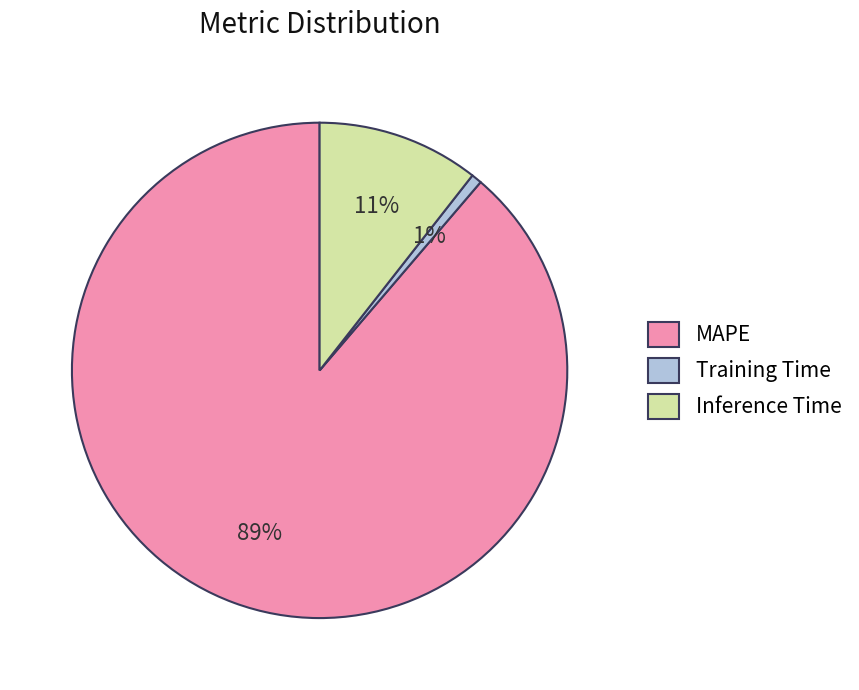

To the nearest percent, what is the average slice percentage?

33%